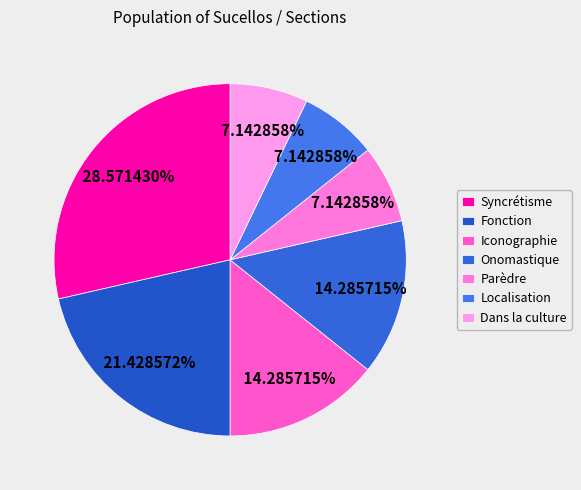

To the nearest percent, what is the difference between the largest and smallest slice percentages?

21%